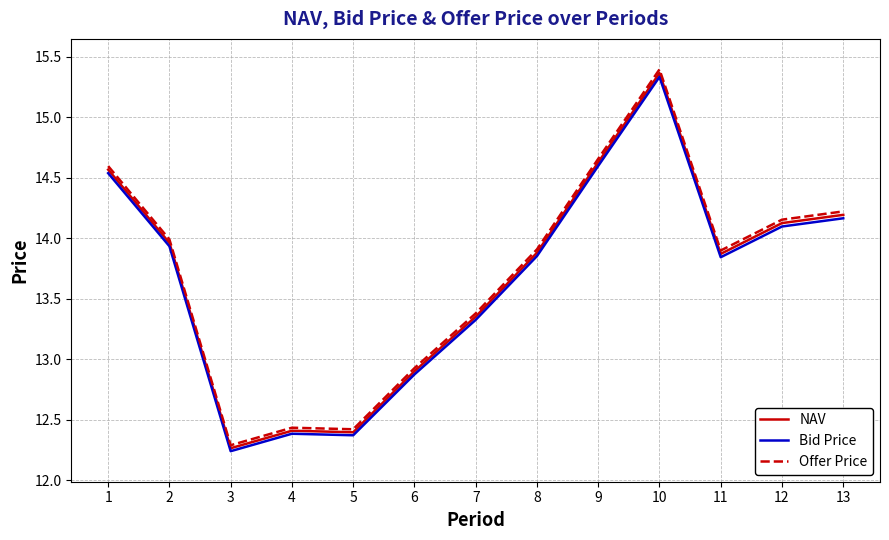

Where is Bid Price nearest to the value 13?

6